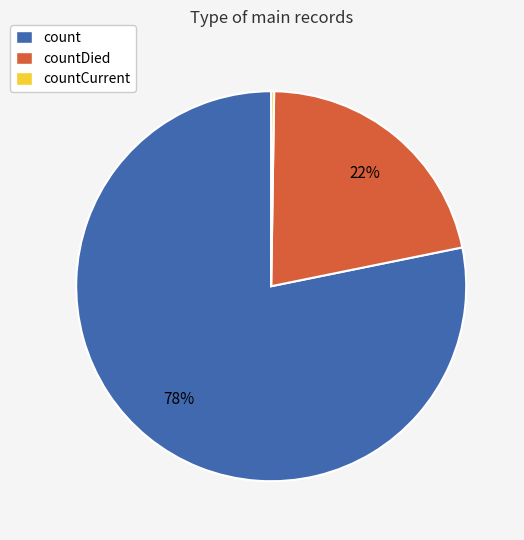

To the nearest percent, what is the difference between the largest and smallest slice percentages?

78%